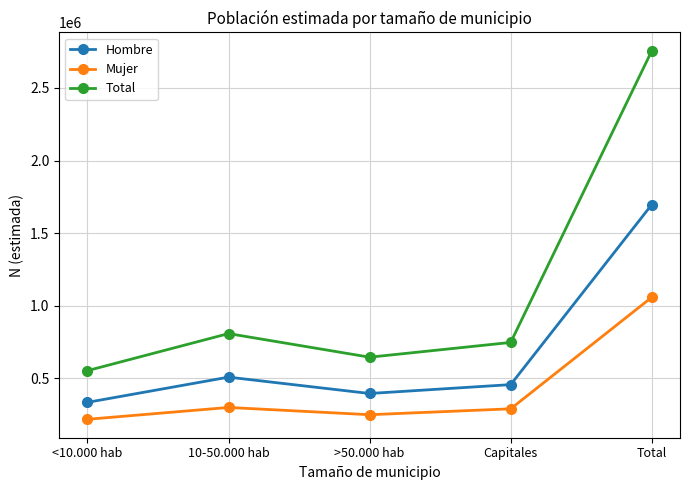

What is the label of the 4th point from the right?

10-50.000 hab